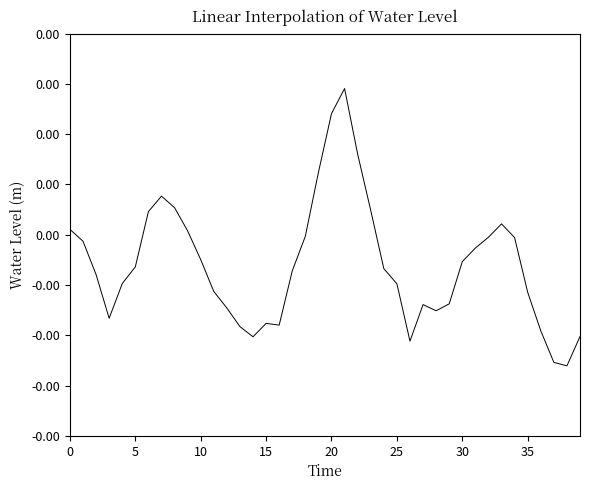

Is this an area chart (filled region under the line)?

No